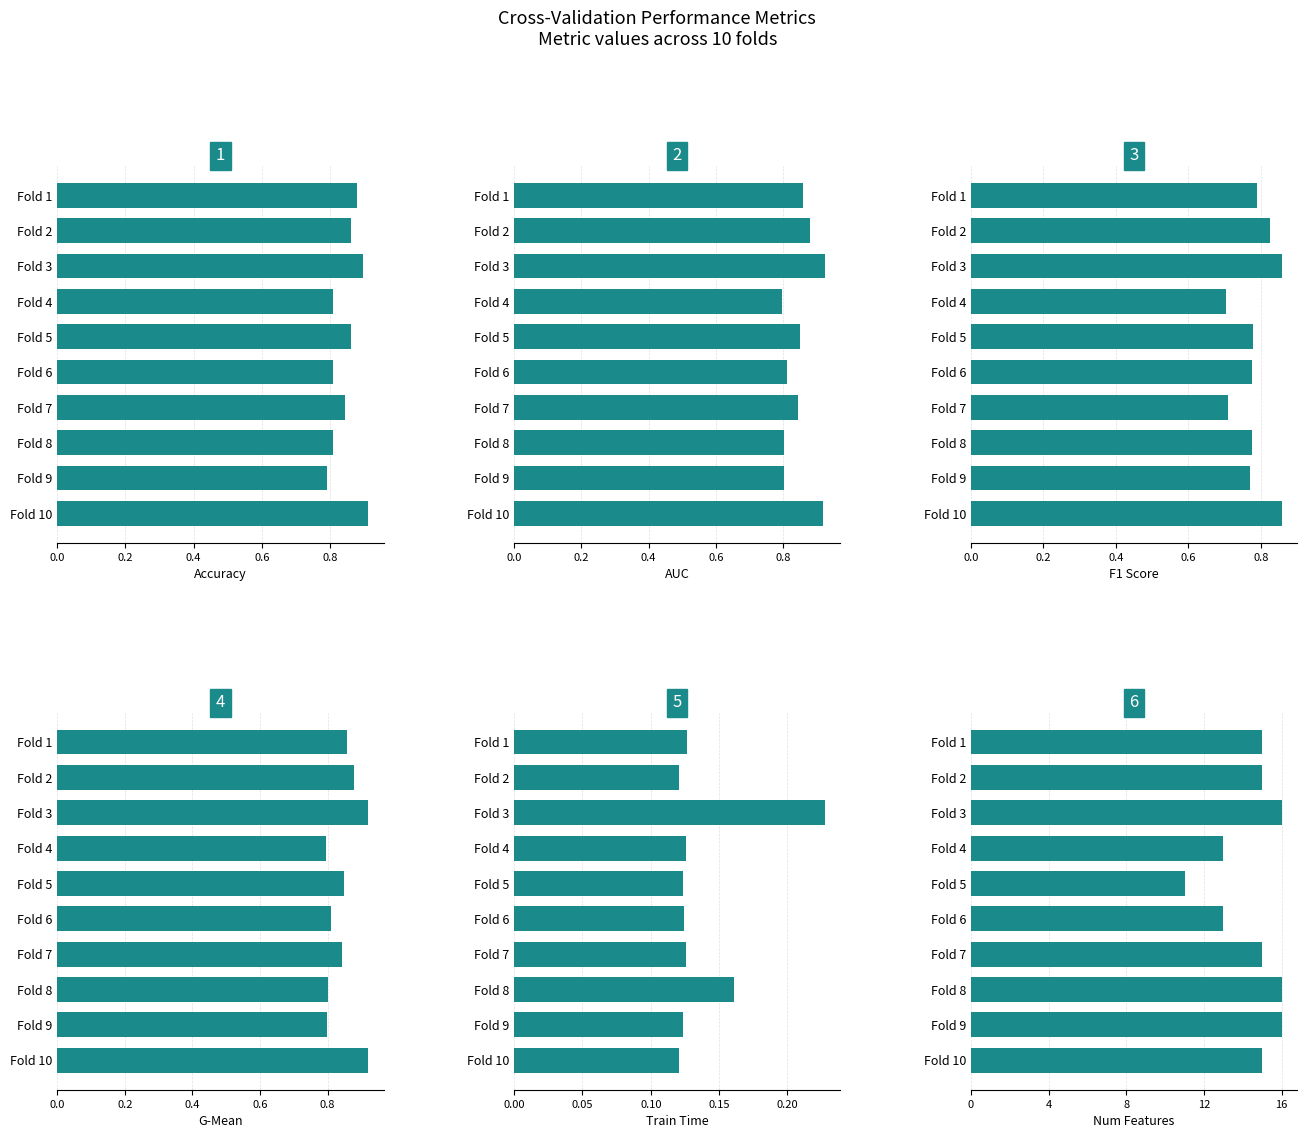

What position from the left is 1.0?

6